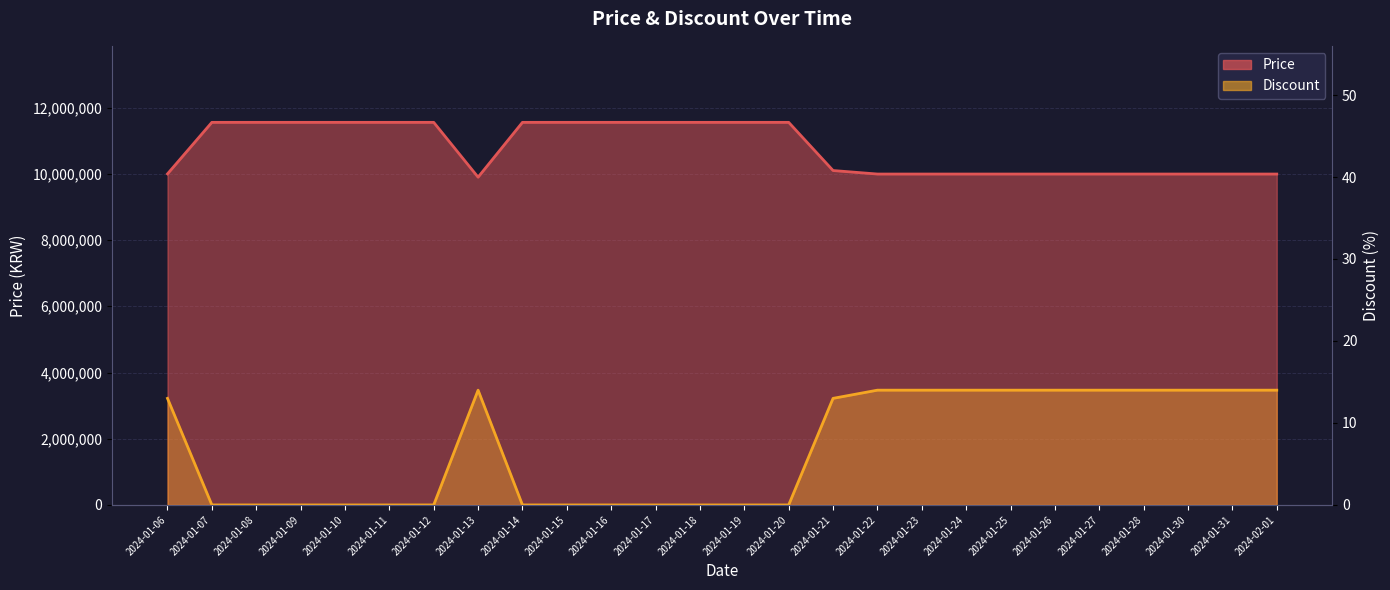

Between 2024-01-25 and 2024-01-27, which series saw the biggest shift?

Price